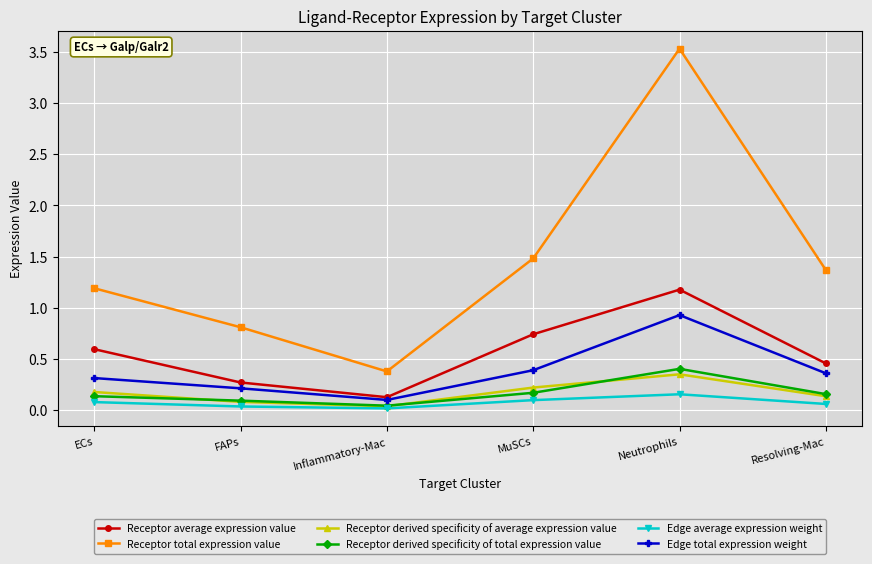

Where is the first local maximum for Receptor derived specificity of total expression value?

Neutrophils